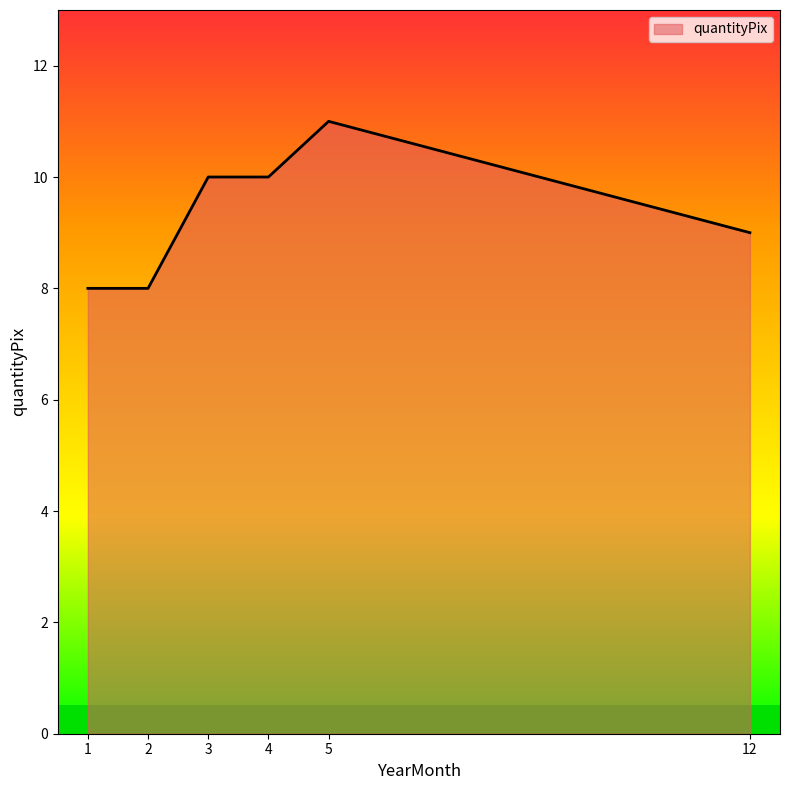

Which category has the highest value across all series?

5